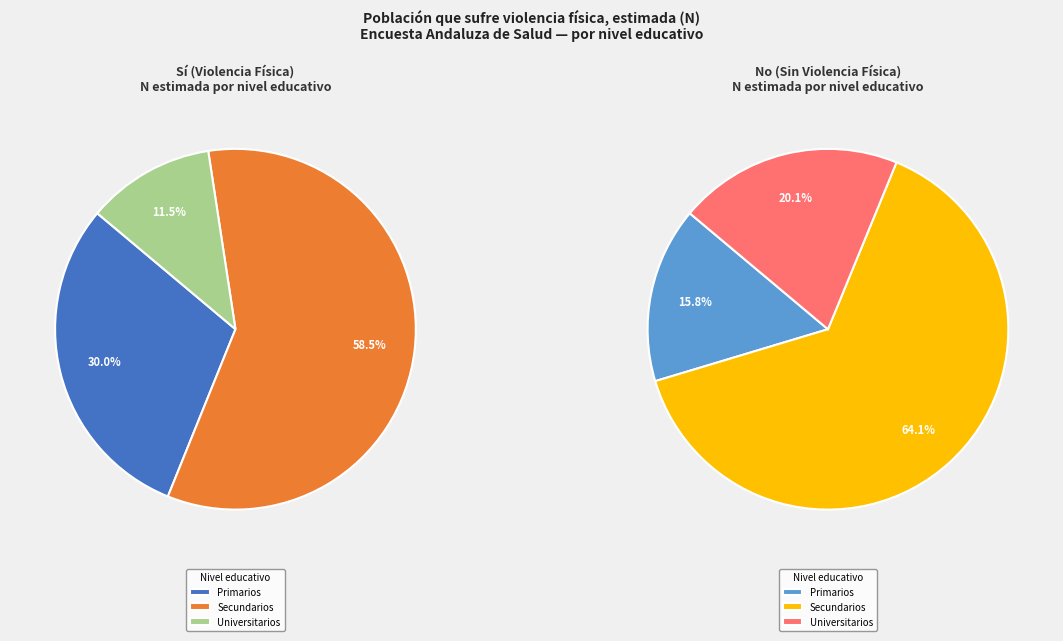

What percentage do Primarios - No and Primarios - Sí together represent?

16.1%